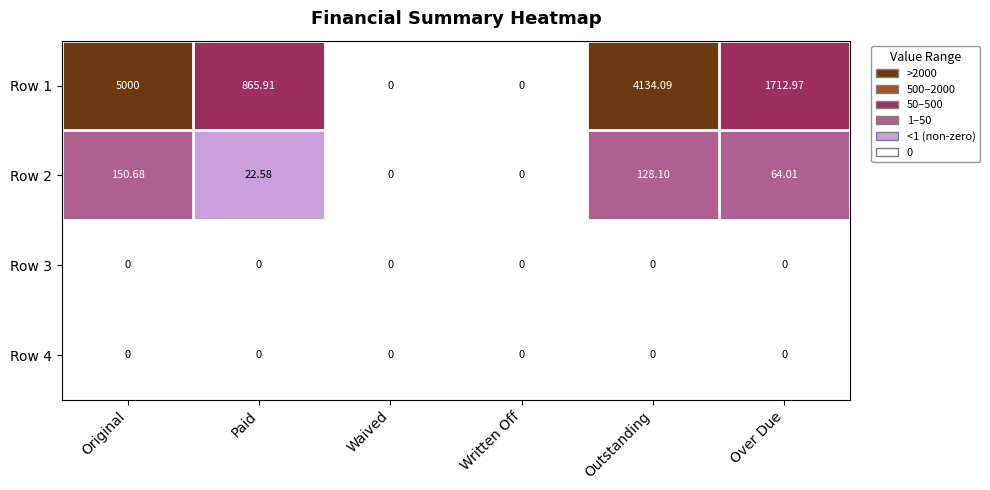

Which series has the largest total across all categories?

Row 1